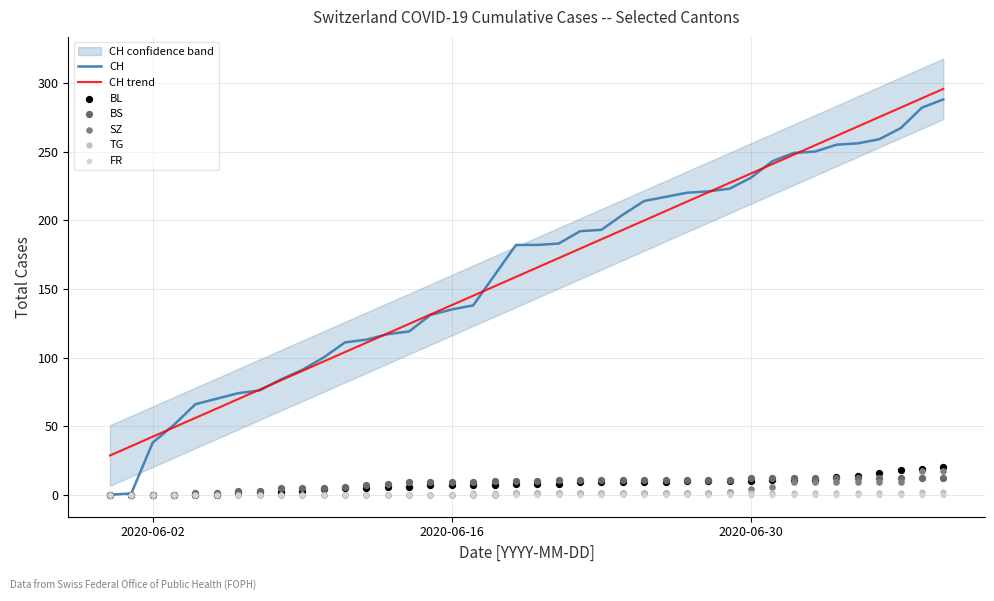

What is the total value across all series at 2020-06-16?

151